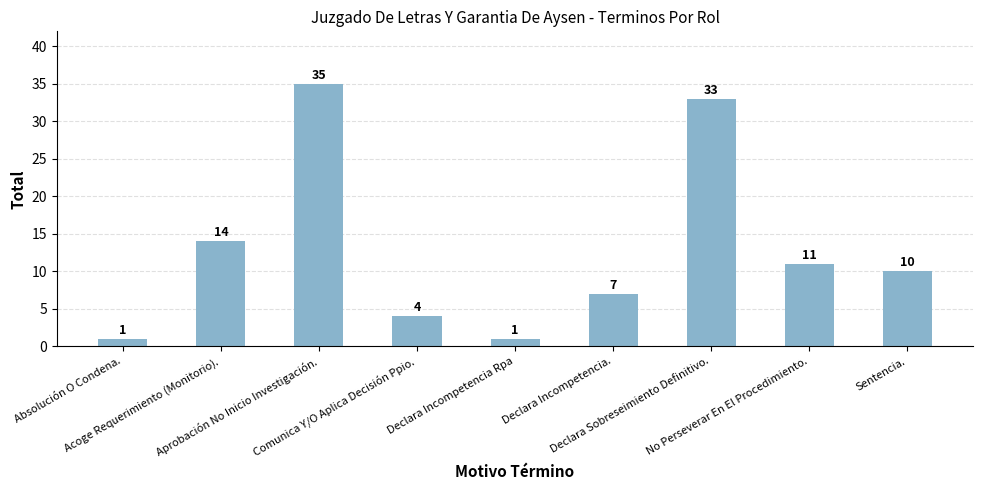

Does the chart contain any negative values?

No